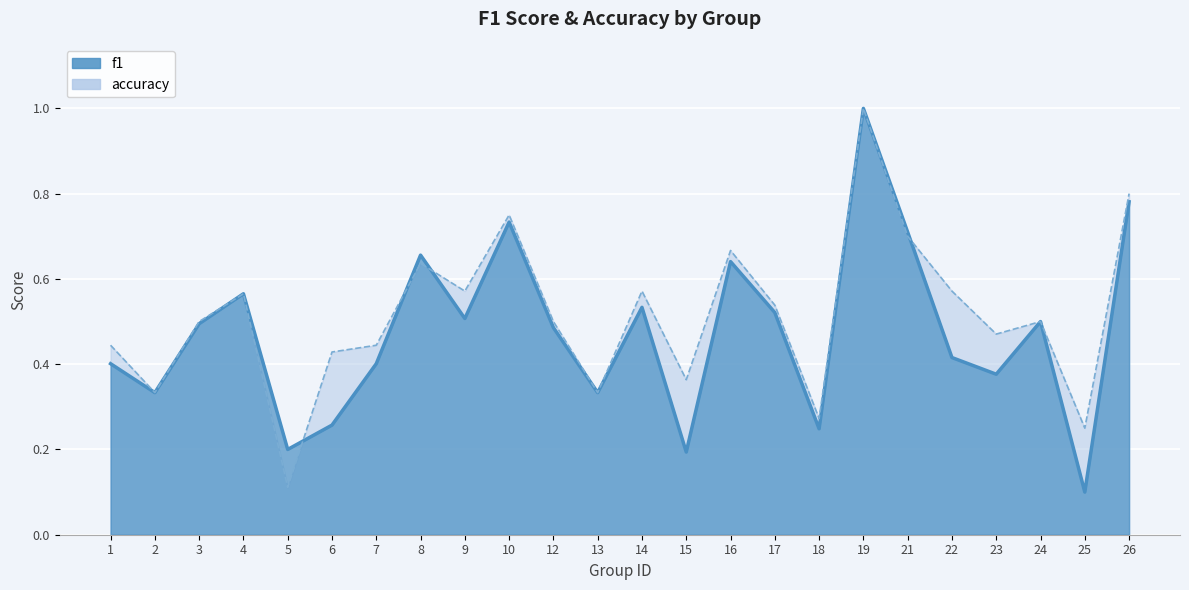

What is the value of the f1 point at the 14th from the left?

0.2